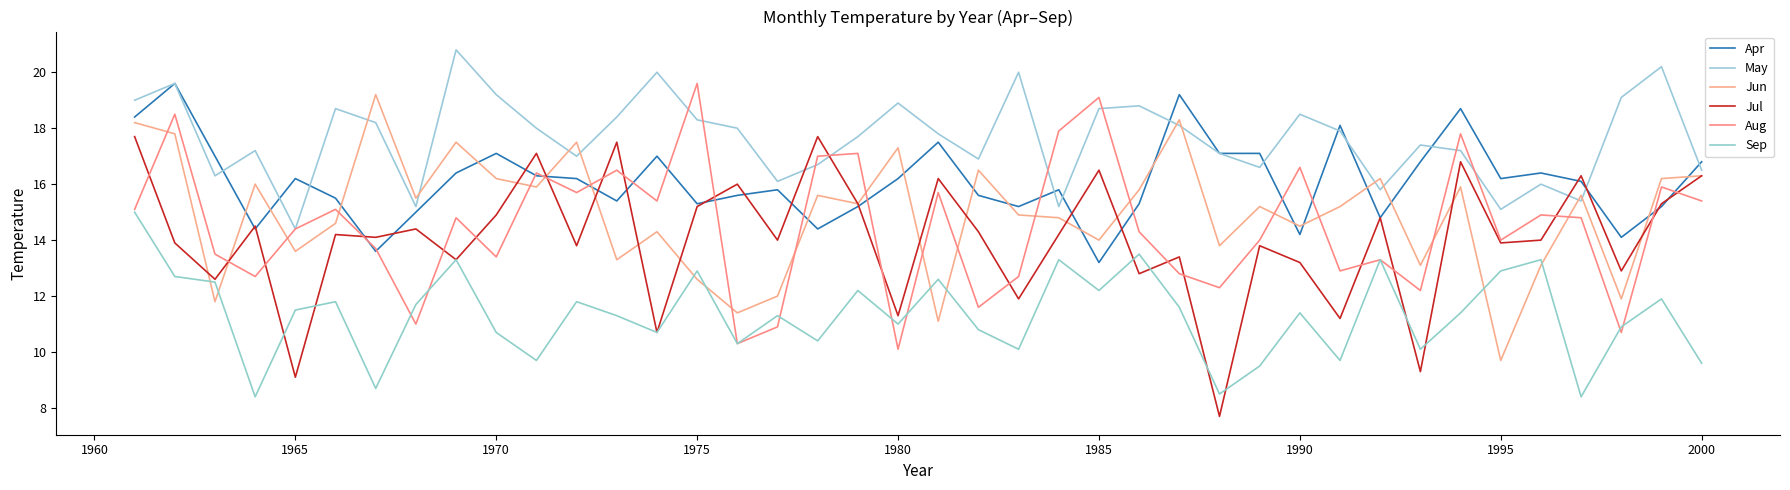

Does the chart display data point markers on the line(s)?

No